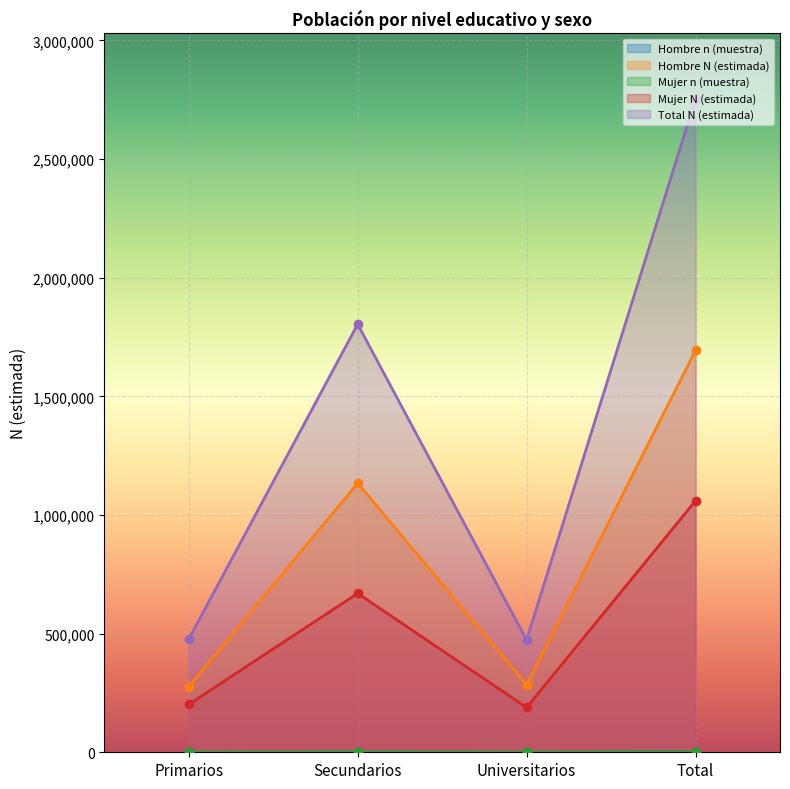

What is the minimum value shown in the chart?

173